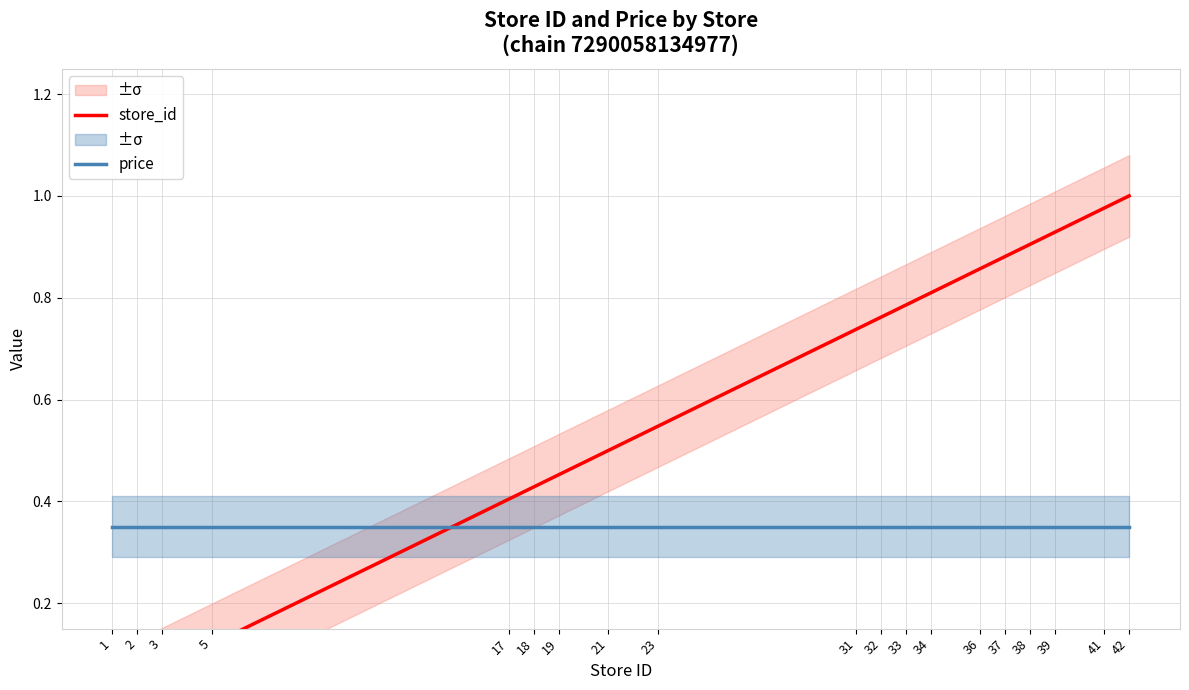

Between 19 and 1, which is larger?

19